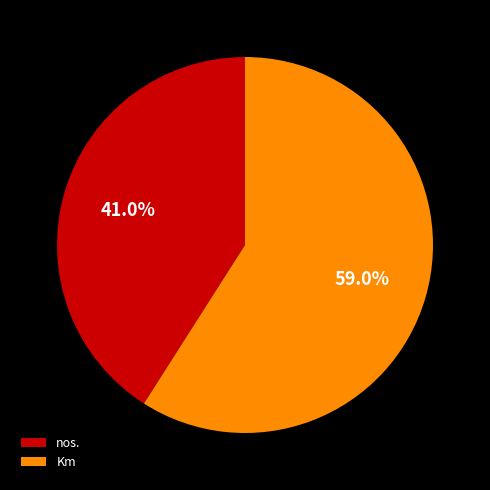

Which category has the smallest portion of the pie?

nos.